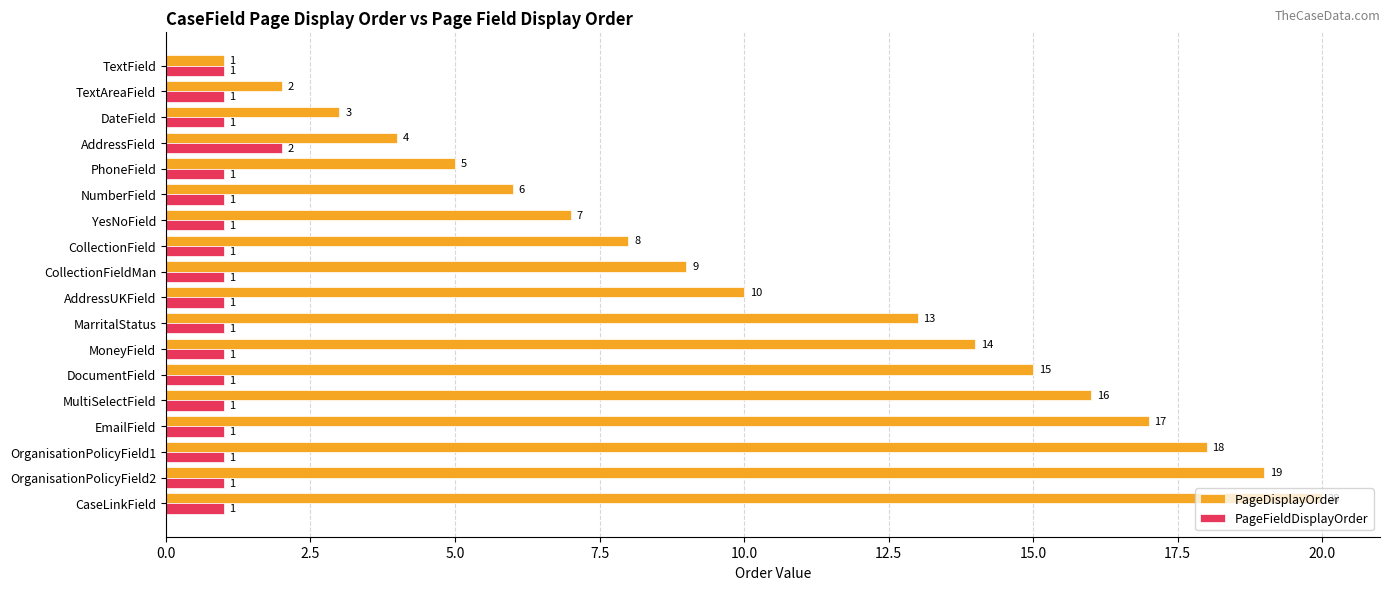

What is the minimum value shown in the chart?

1